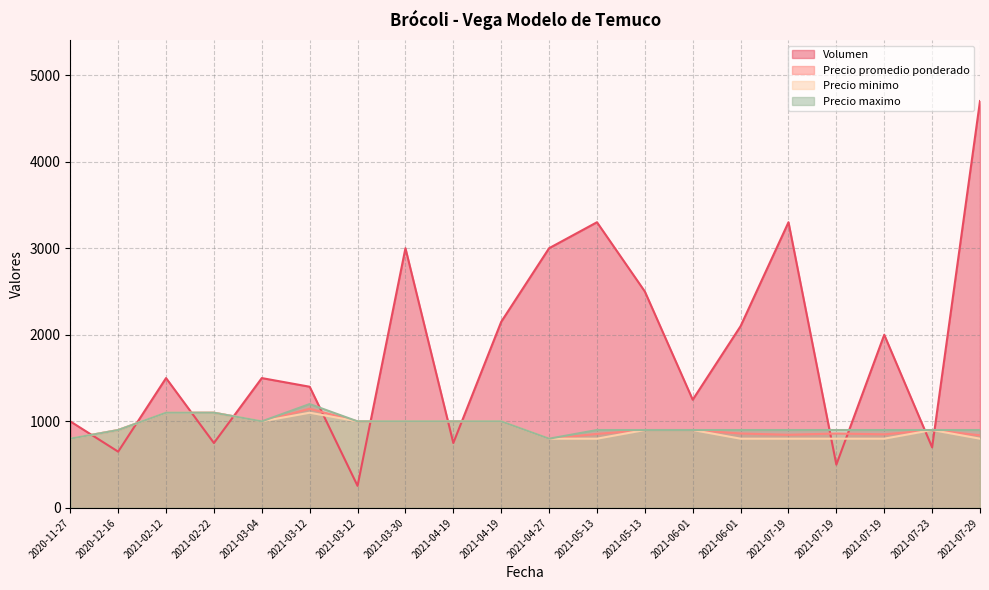

What is the total value across all series at 2021-03-12?

3255